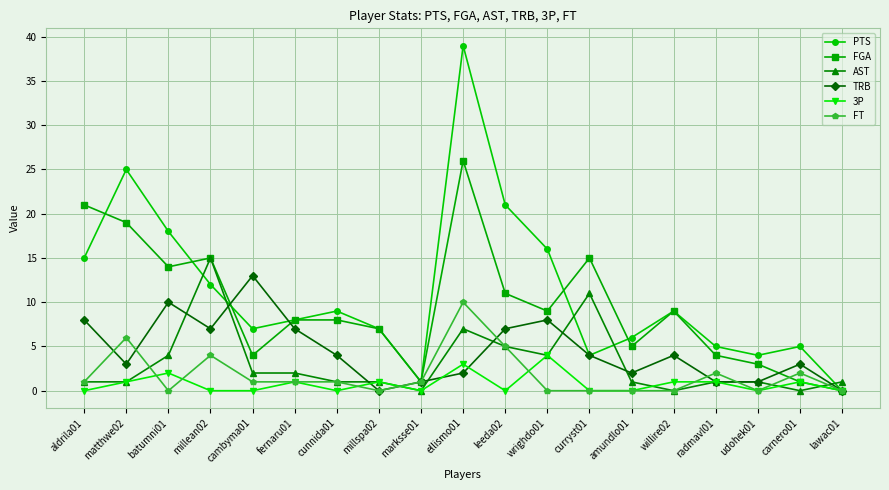

What is the label of the 18th point from the left?

carnero01